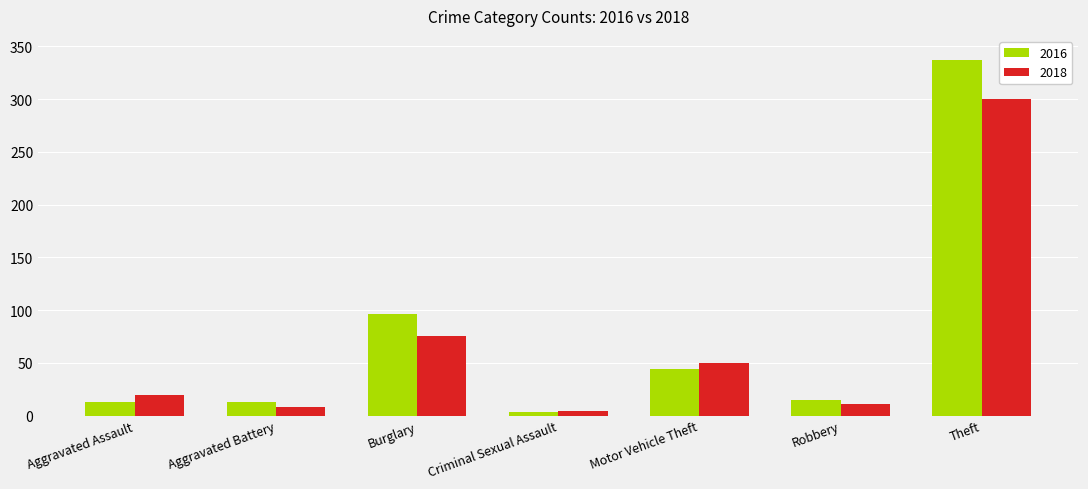

What is the minimum value shown in the chart?

3